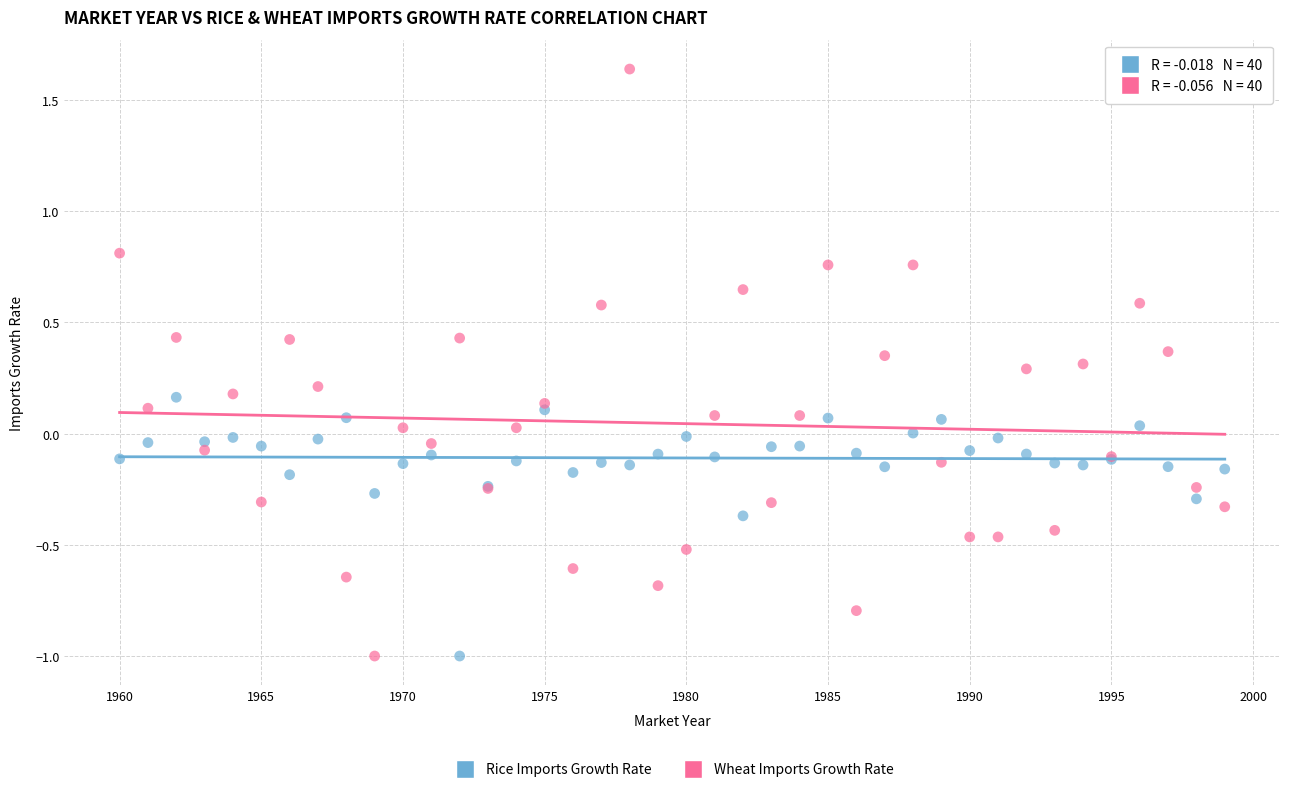

What are all the series names shown in the legend?

Rice Imports Growth Rate, Wheat Imports Growth Rate